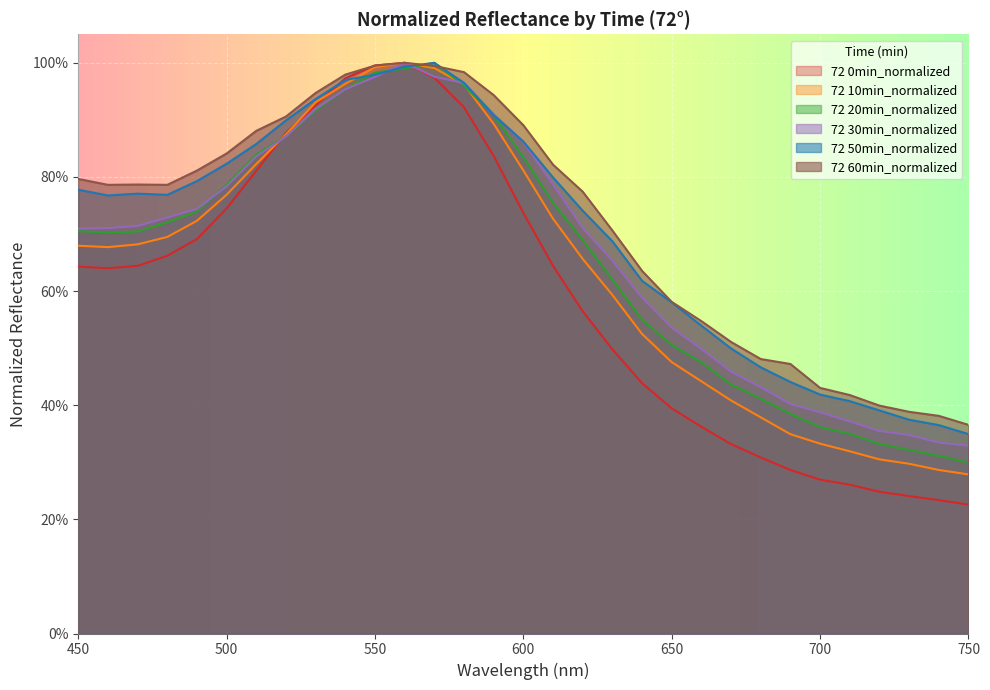

What is the value of the 72 60min_normalized point at the 13th from the left?

1.0